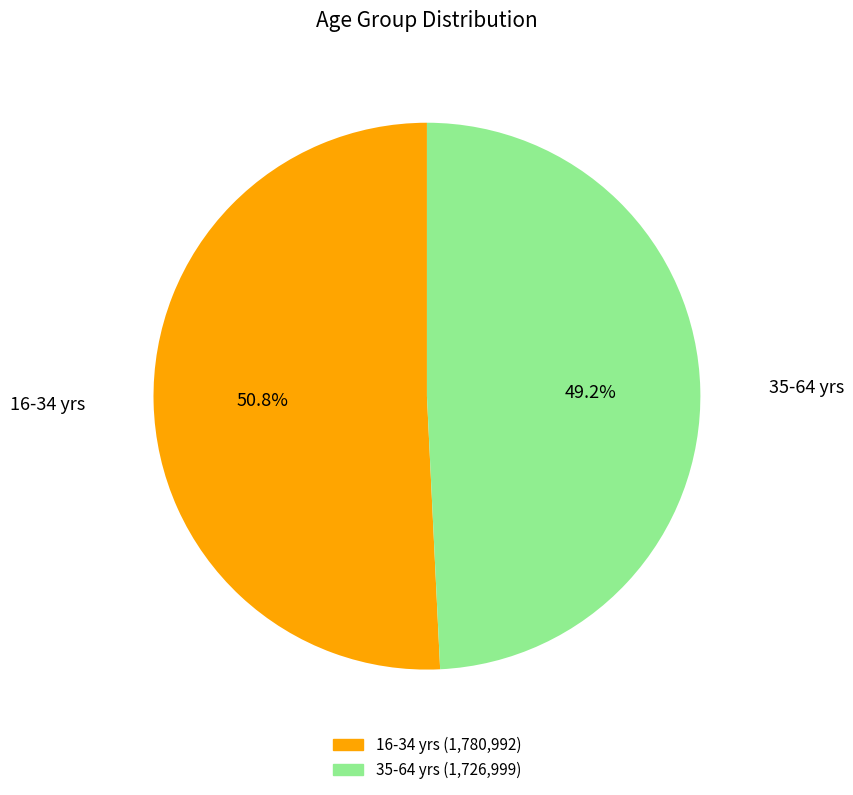

To the nearest percent, what percentage of the pie is 16-34 yrs?

51%